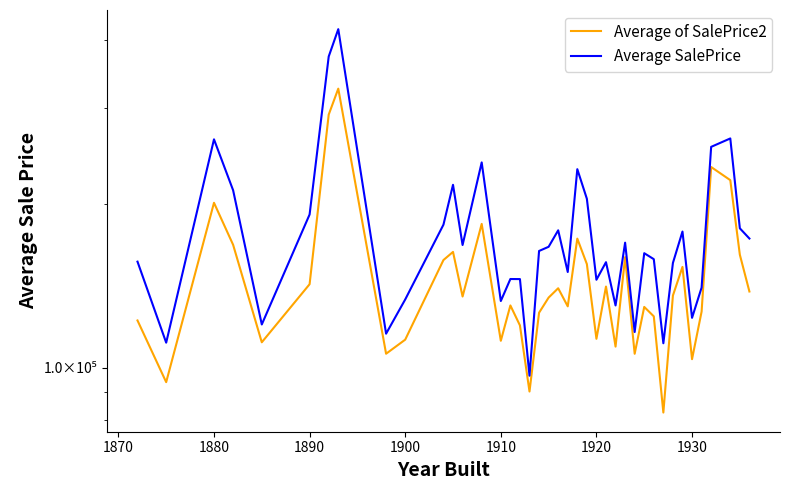

How many data points in Average of SalePrice2 are above 135000?

19